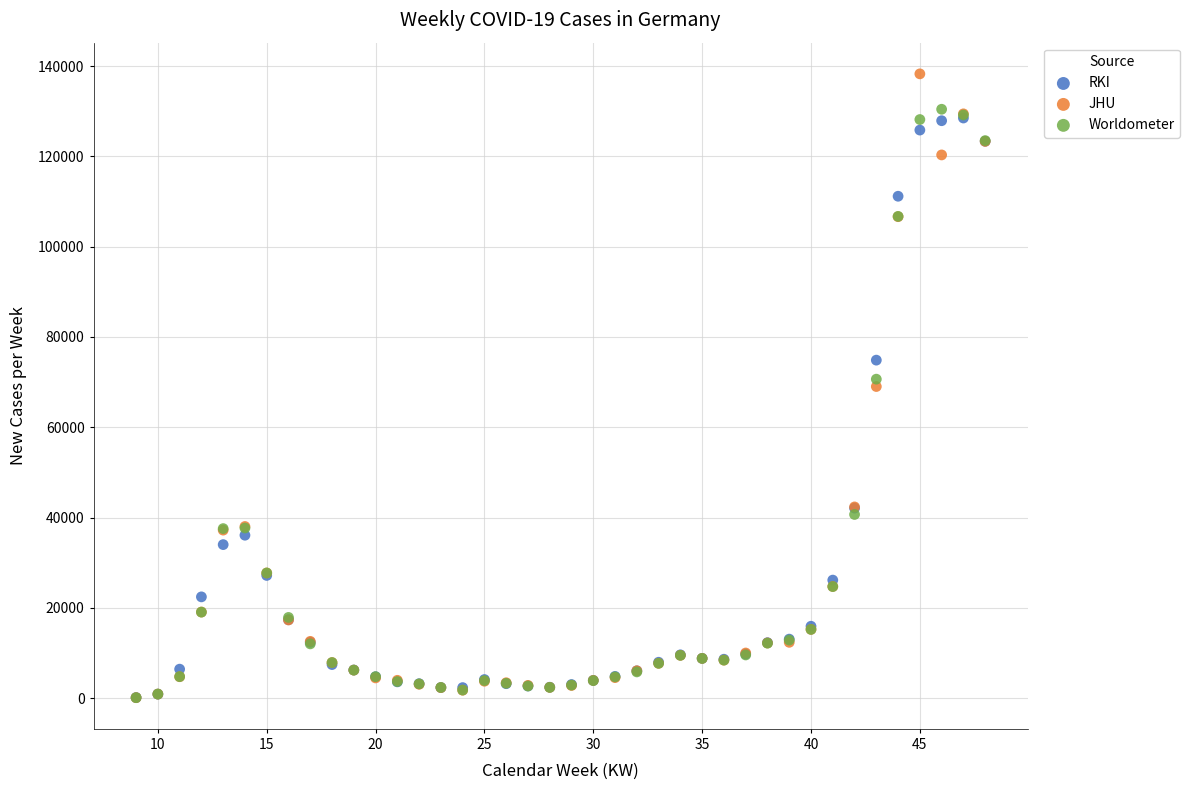

In the RKI series, what Y value is closest to 64320?

74871